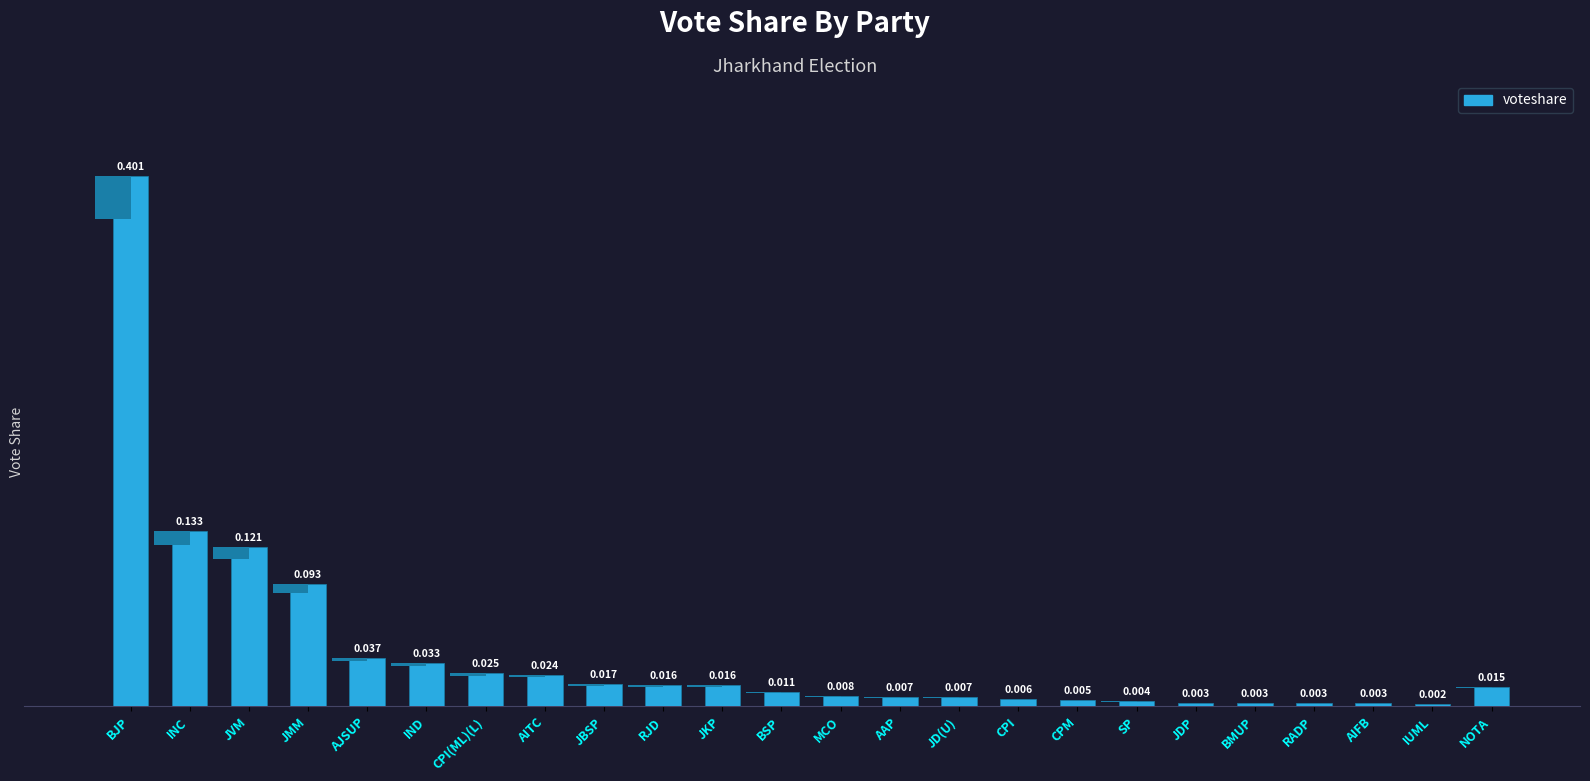

Count the number of categories in the chart.

24